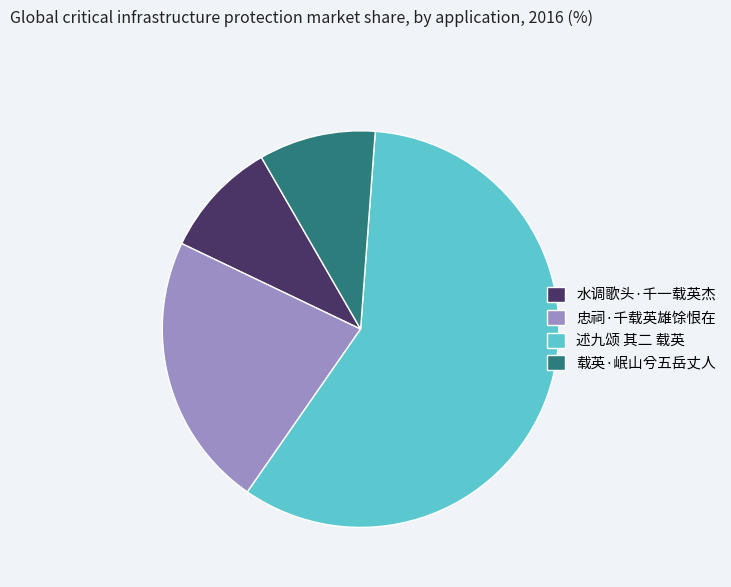

The 忠祠·千载英雄馀恨在 slice represents 22% of the pie. True or false?

True